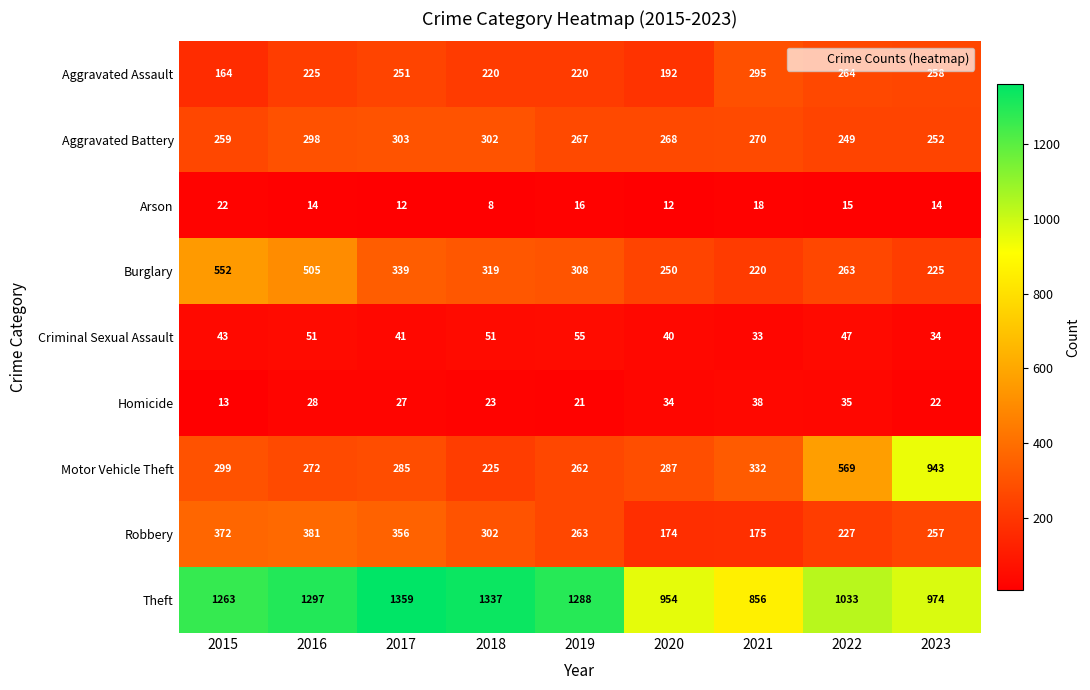

Which series has the largest total across all categories?

Theft